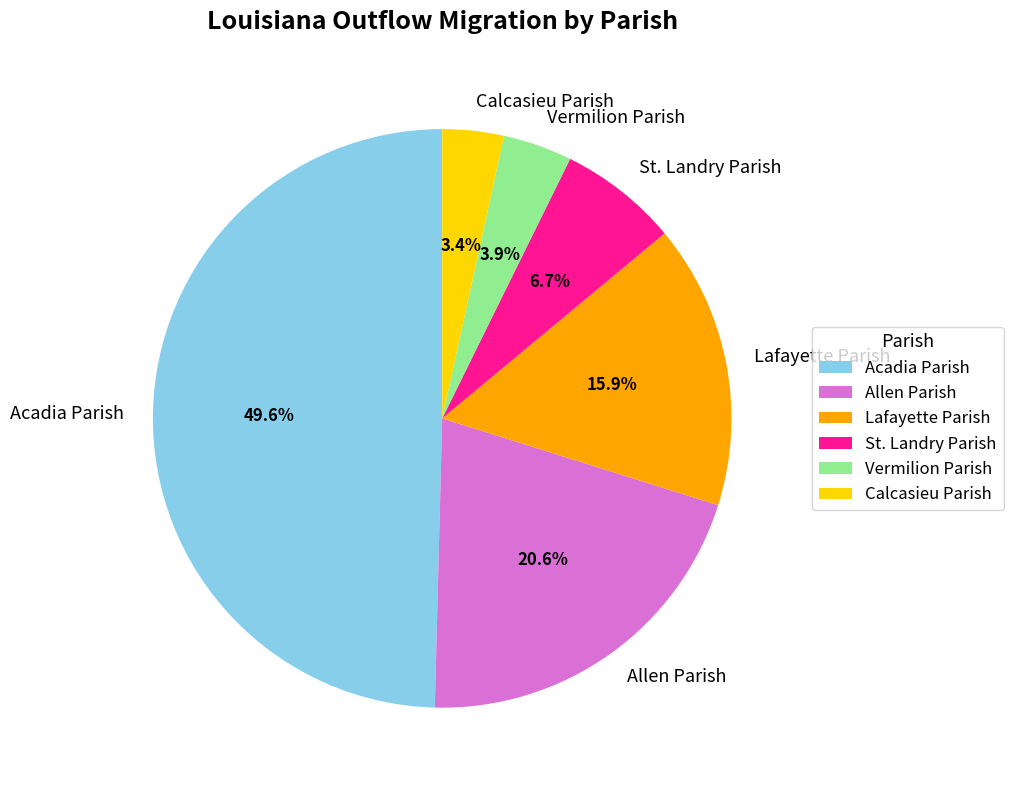

Is it true that St. Landry Parish is 7% of the pie?

True